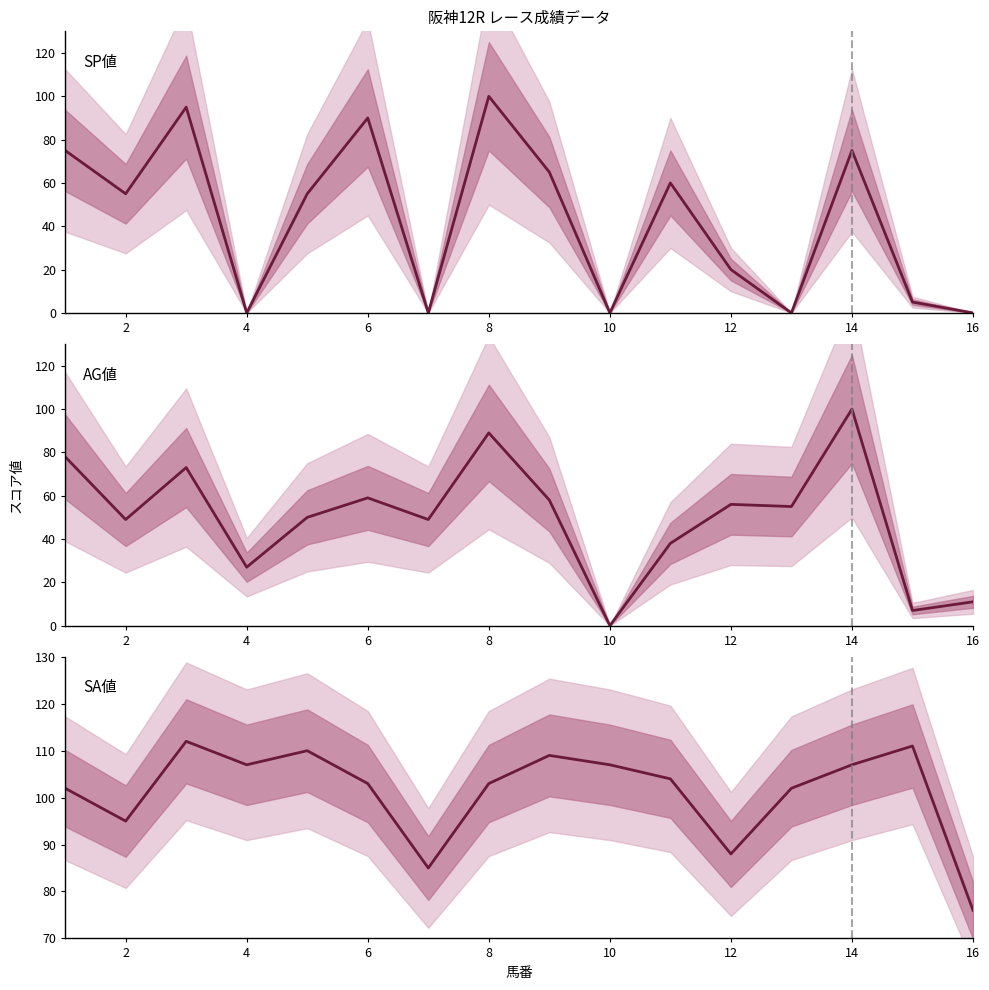

List the series in order of their peak value, lowest first.

SP値, AG値, SA値